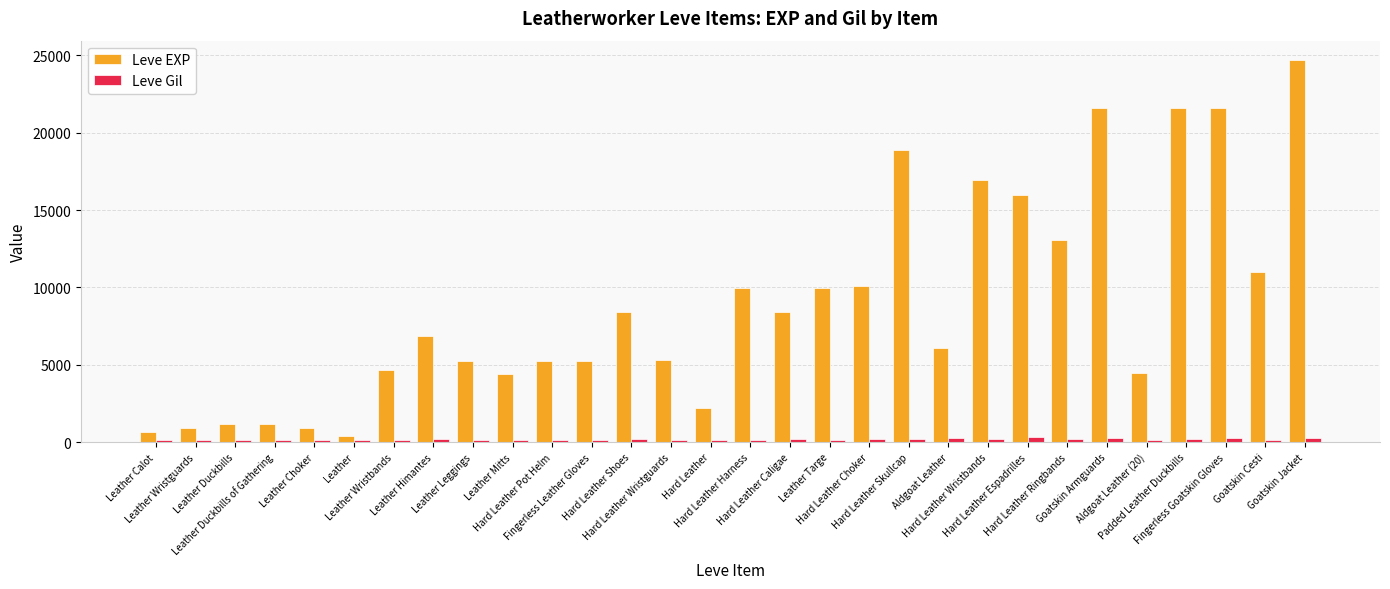

The value of Leve Gil at Leather Choker is 112. True or false?

True